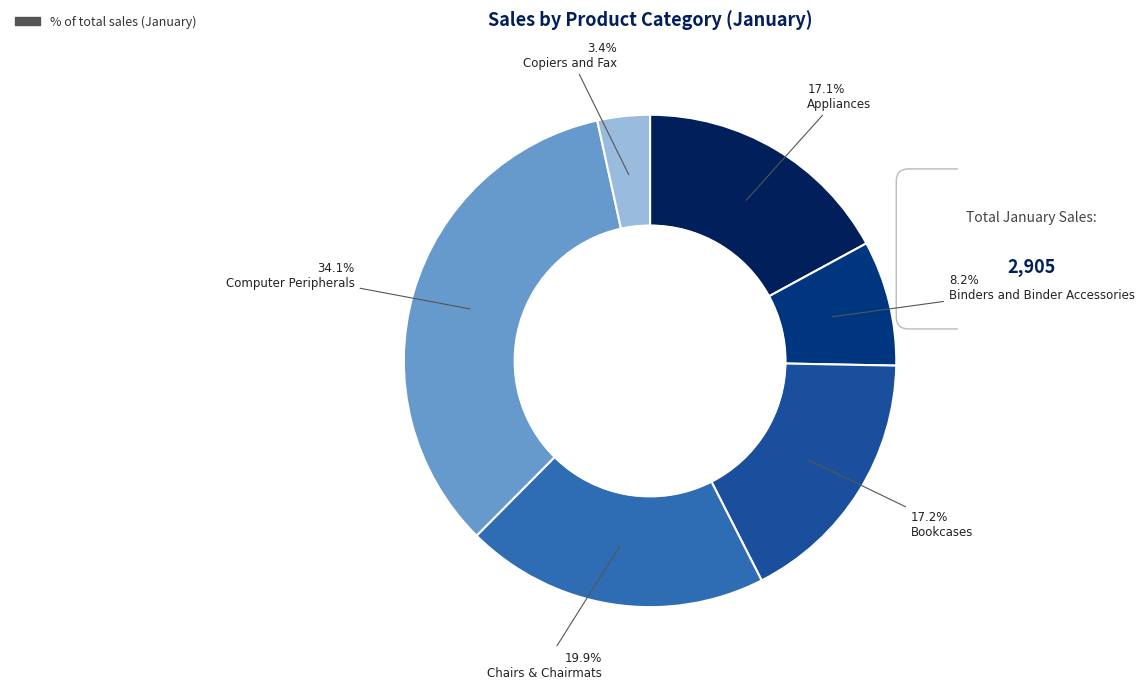

What is the change in value from Chairs & Chairmats to Computer Peripherals?

+412